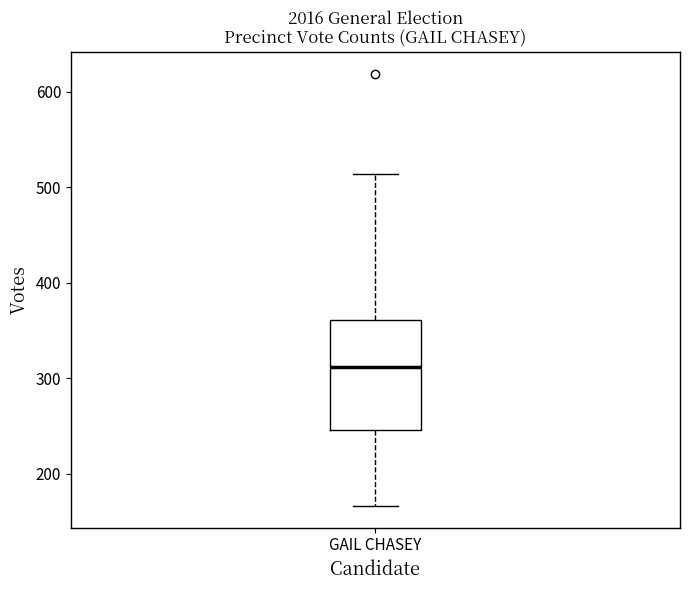

Read this box plot against the y-axis: the position of the median line, the range covered by the box, and the ends of both whiskers. The values are not printed on the chart, so give them approximately, as read against the axis.

median 310, box 250 to 360, whiskers 170 to 510